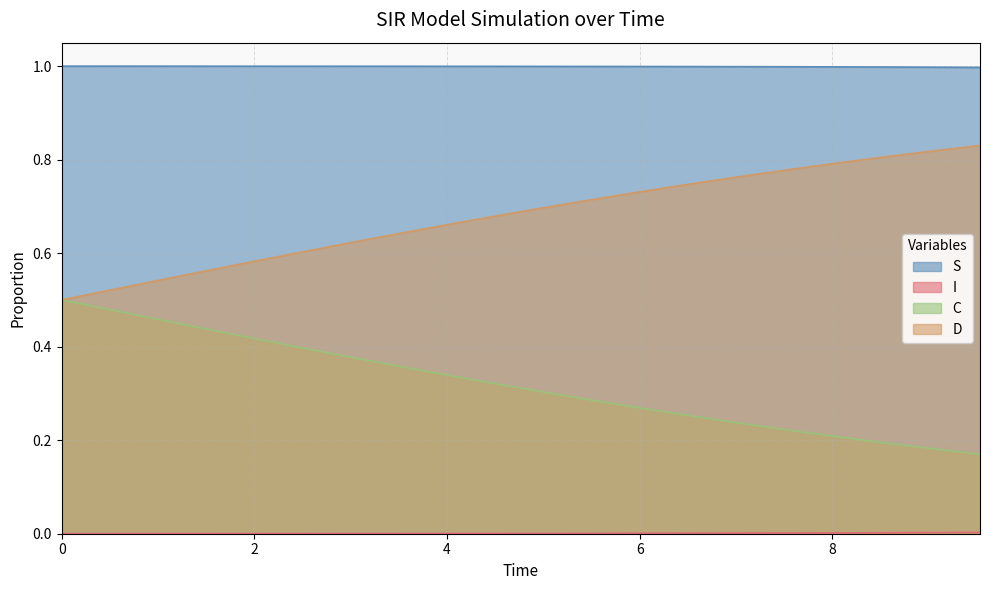

Rank the series by their maximum value, from highest to lowest.

S, D, C, I